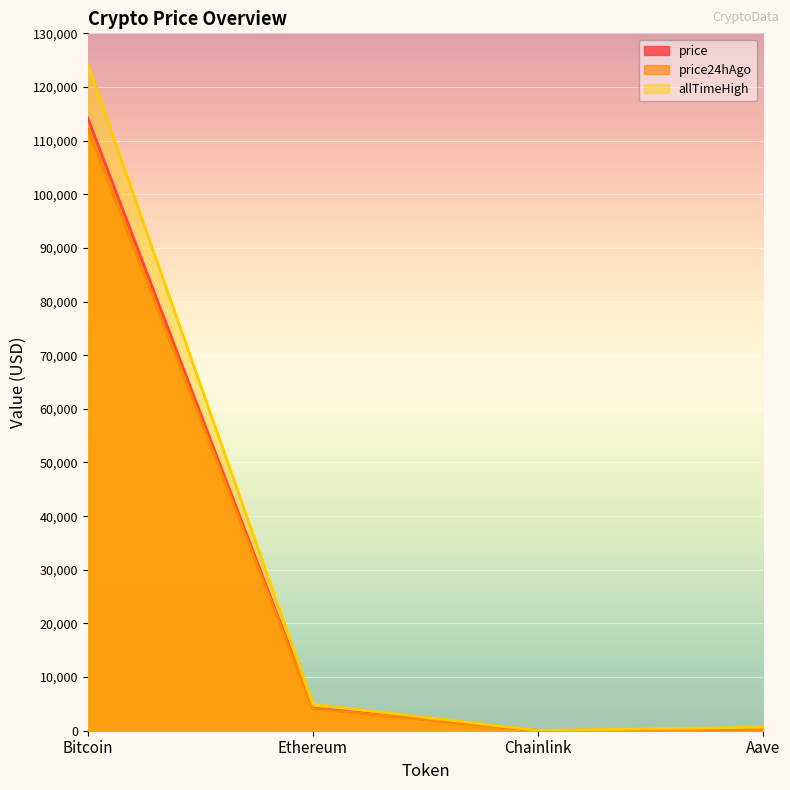

What is the sum of all price24hAgo values?

116578.7